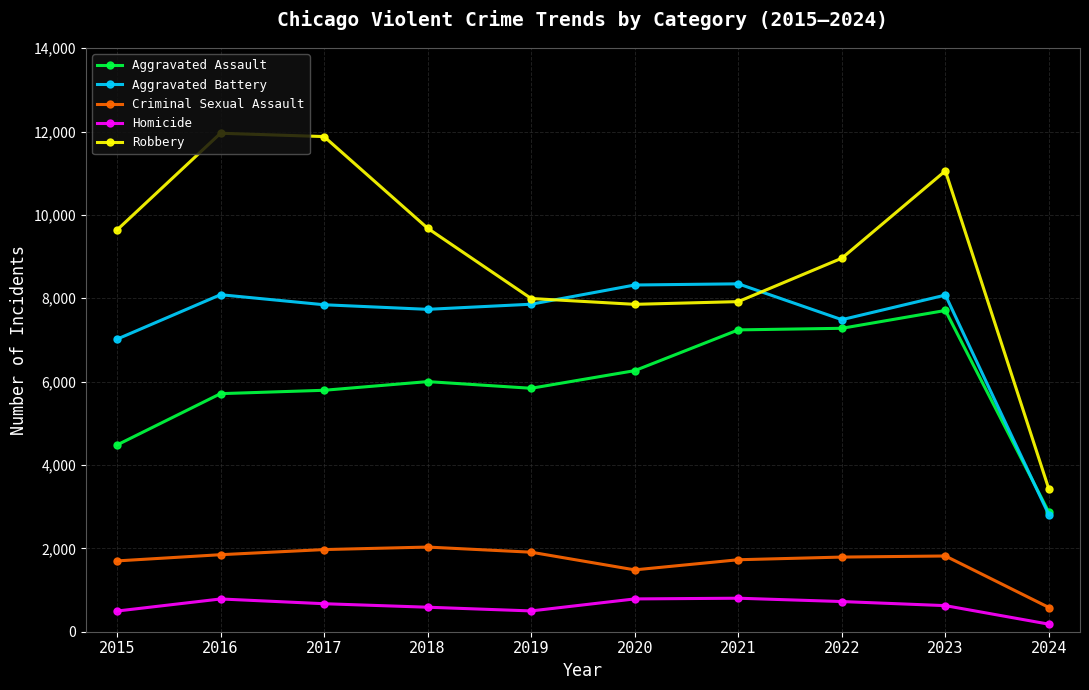

True or false: Aggravated Assault and Robbery intersect in this chart.

False